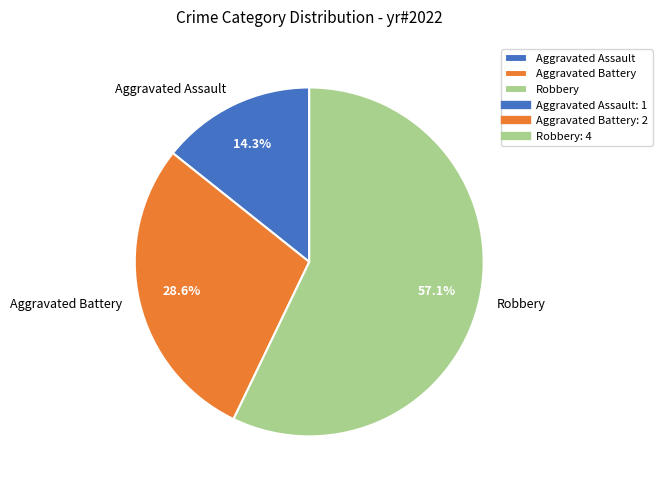

To the nearest percent, what is the average slice percentage?

33%